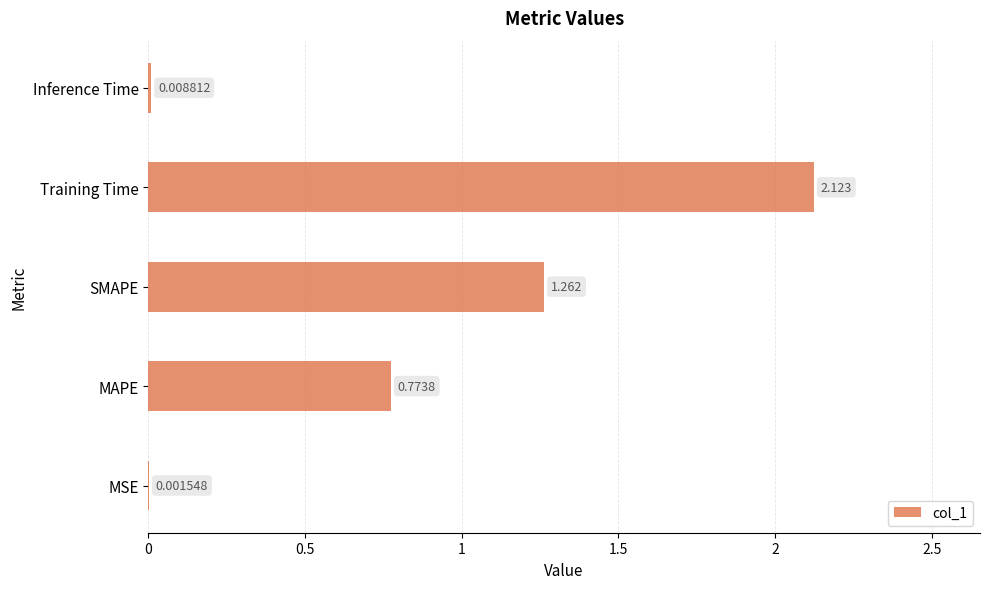

Are the bars horizontal?

Yes